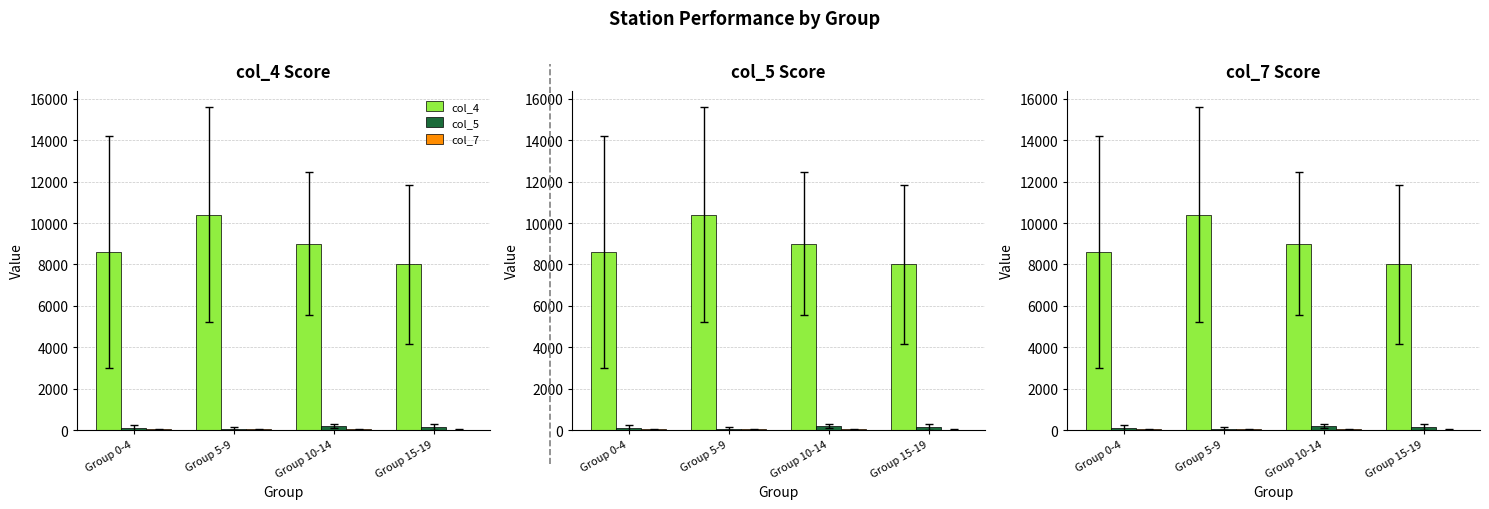

What is the average value of the col_7 series?

35.3